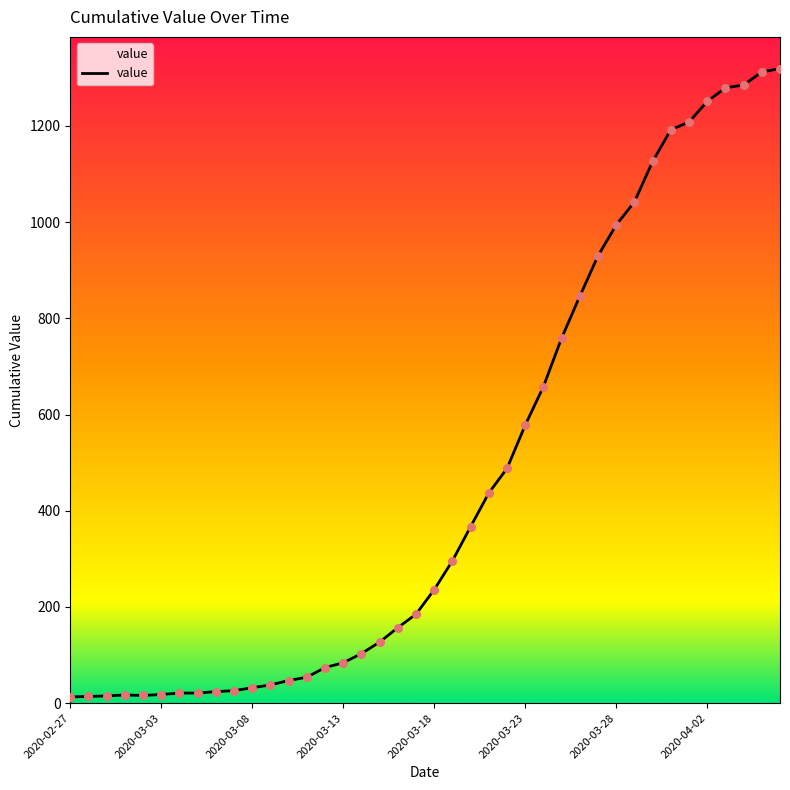

Approximately how many times larger is the value at 2020-04-04 compared to 2020-03-31?

1.1